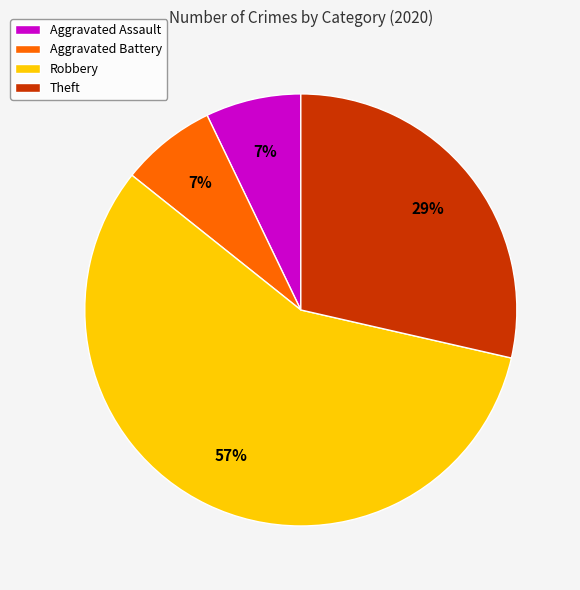

Between Aggravated Assault and Robbery, which is larger?

Robbery